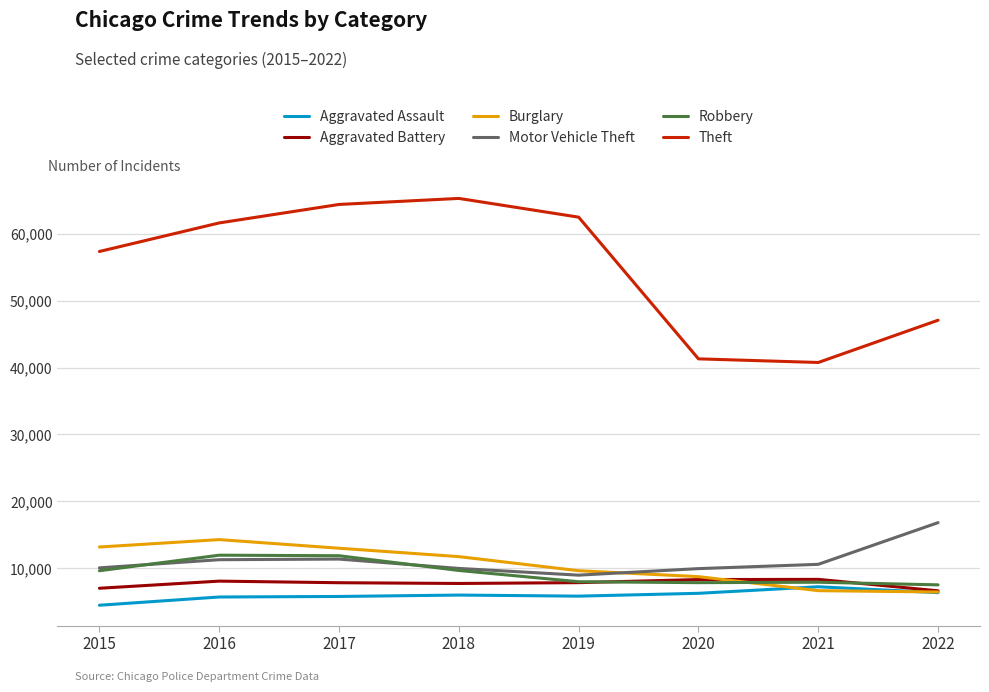

True or false: Burglary has a value of 8755 at 2020.

True